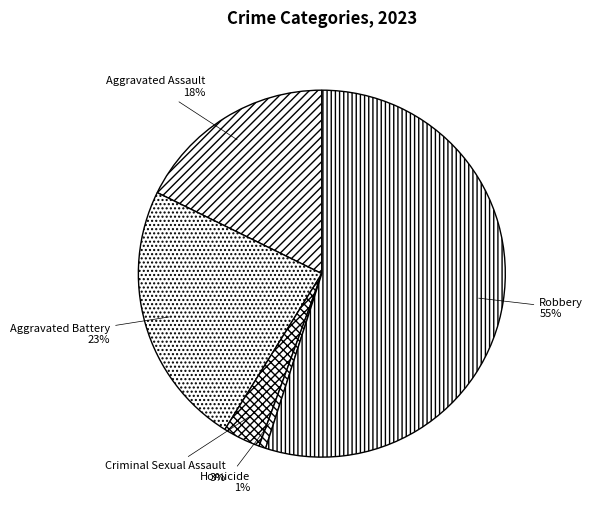

To the nearest percent, what is the difference between the largest and smallest slice percentages?

54%